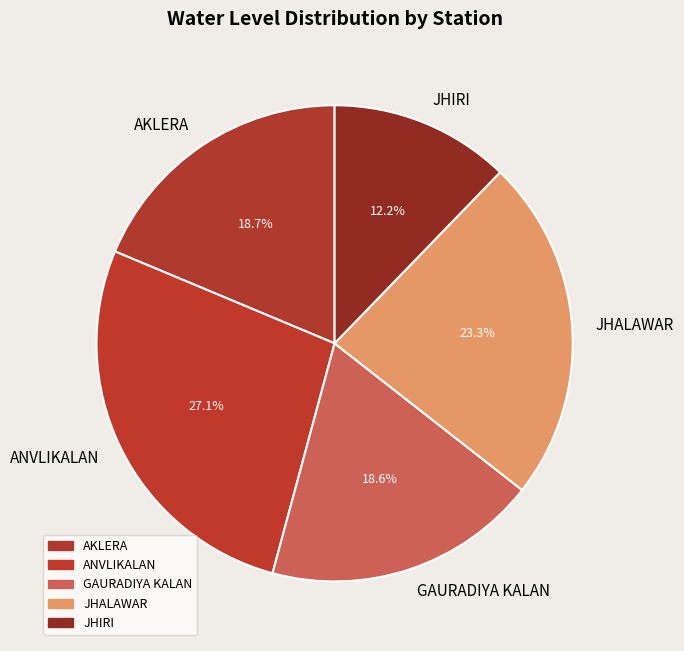

To the nearest percent, what percentage of the pie is ANVLIKALAN?

27%